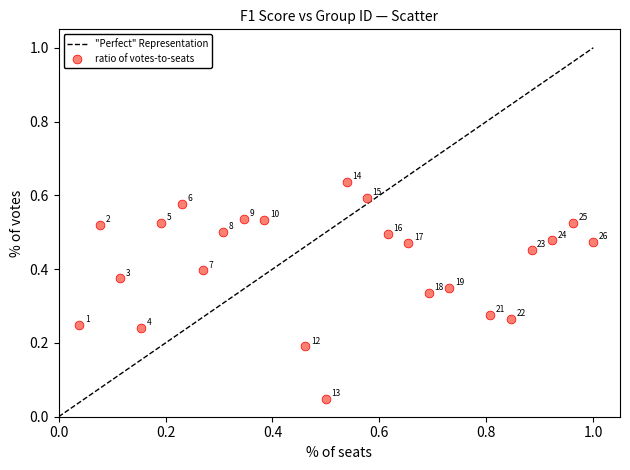

What is the range of X values (max minus min)?

1.0